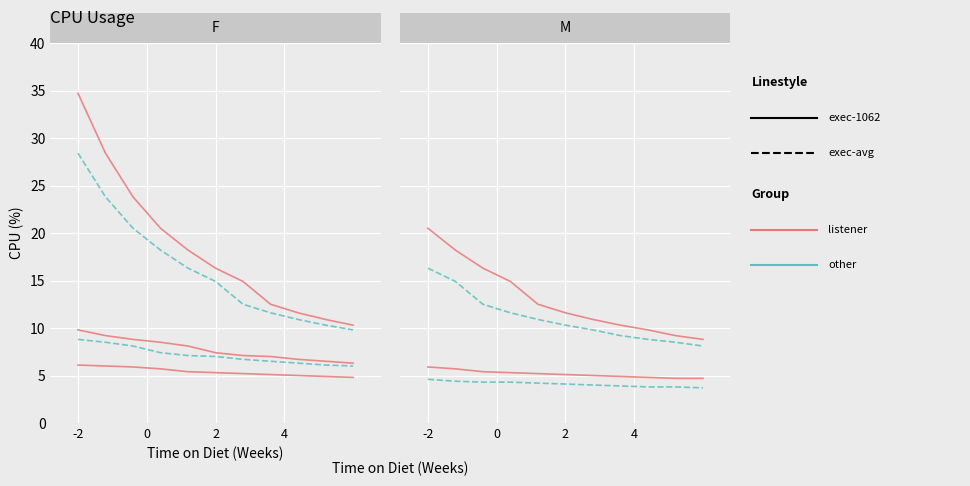

True or false: the data has more than 2 interior local peaks.

False